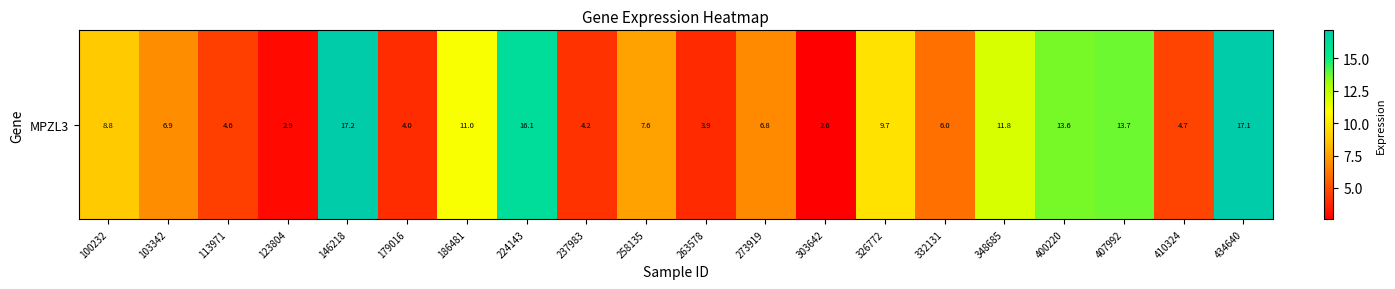

What is the sum of the values at 146218 and 237983?

21.3